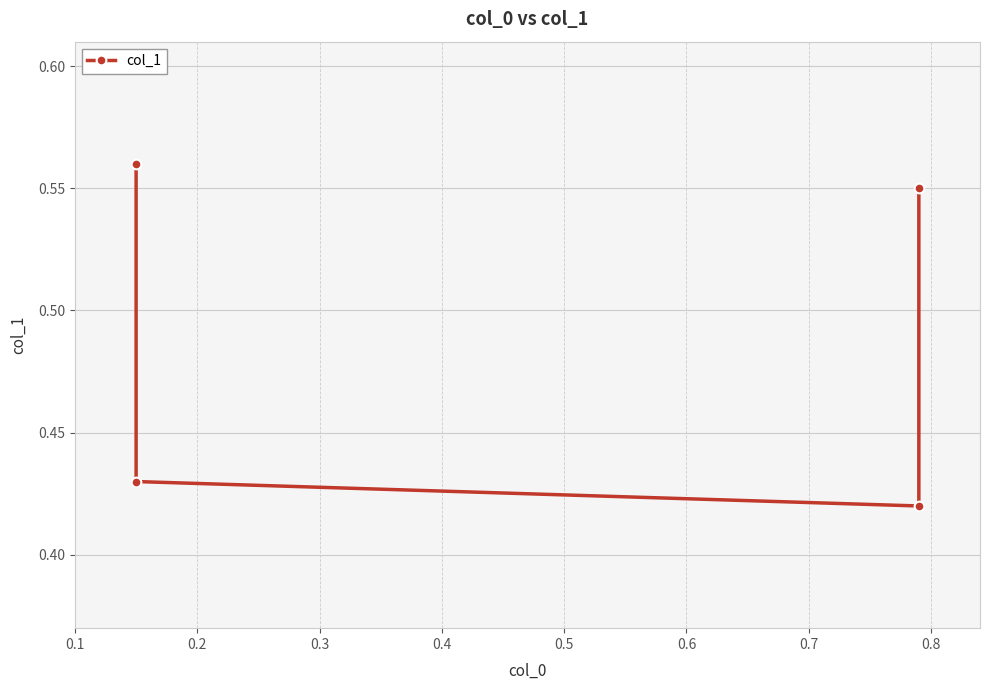

How many values are between 0 and 1?

4